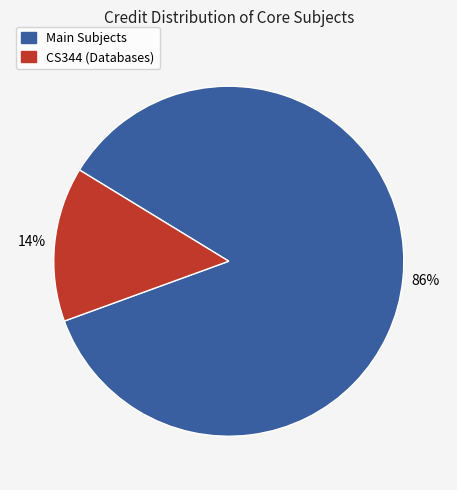

Is there any slice that represents more than half of the pie?

Yes